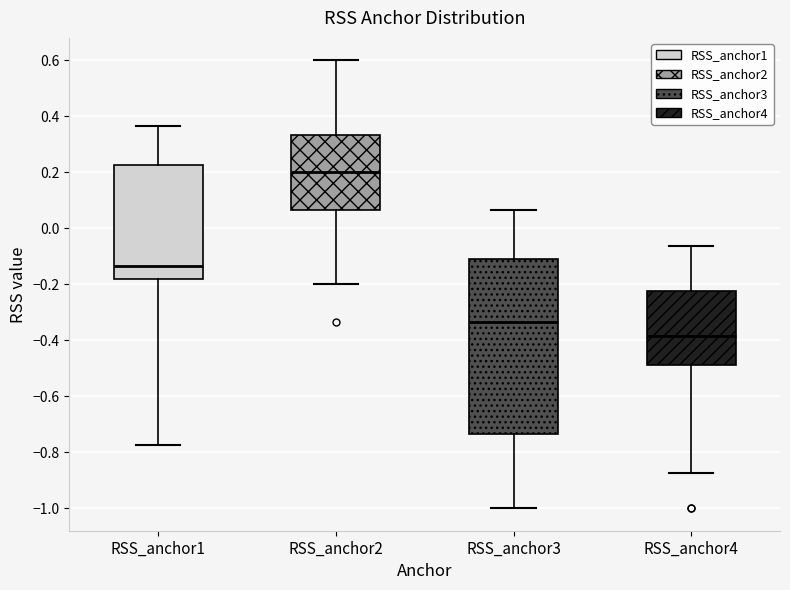

Which box is the tallest, from its lower edge to its upper edge?

RSS_anchor3